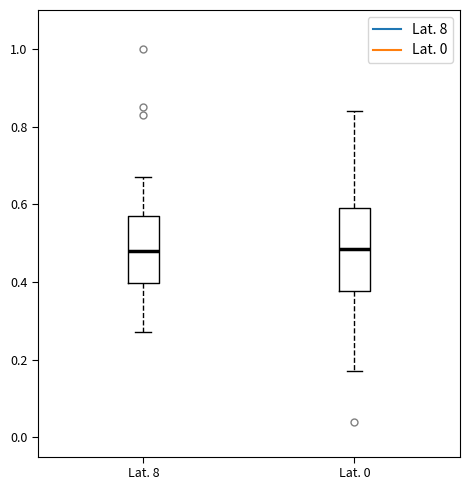

Reading left to right, transcribe this box plot: for each box, give where its median line is, the range the box spans, and where its two whiskers end, as read against the y-axis. The values are not printed on the chart, so give them approximately, as read against the axis.

Lat. 8: median 0.48, box 0.40 to 0.58, whiskers 0.28 to 0.68
Lat. 0: median 0.48, box 0.38 to 0.60, whiskers 0.18 to 0.84